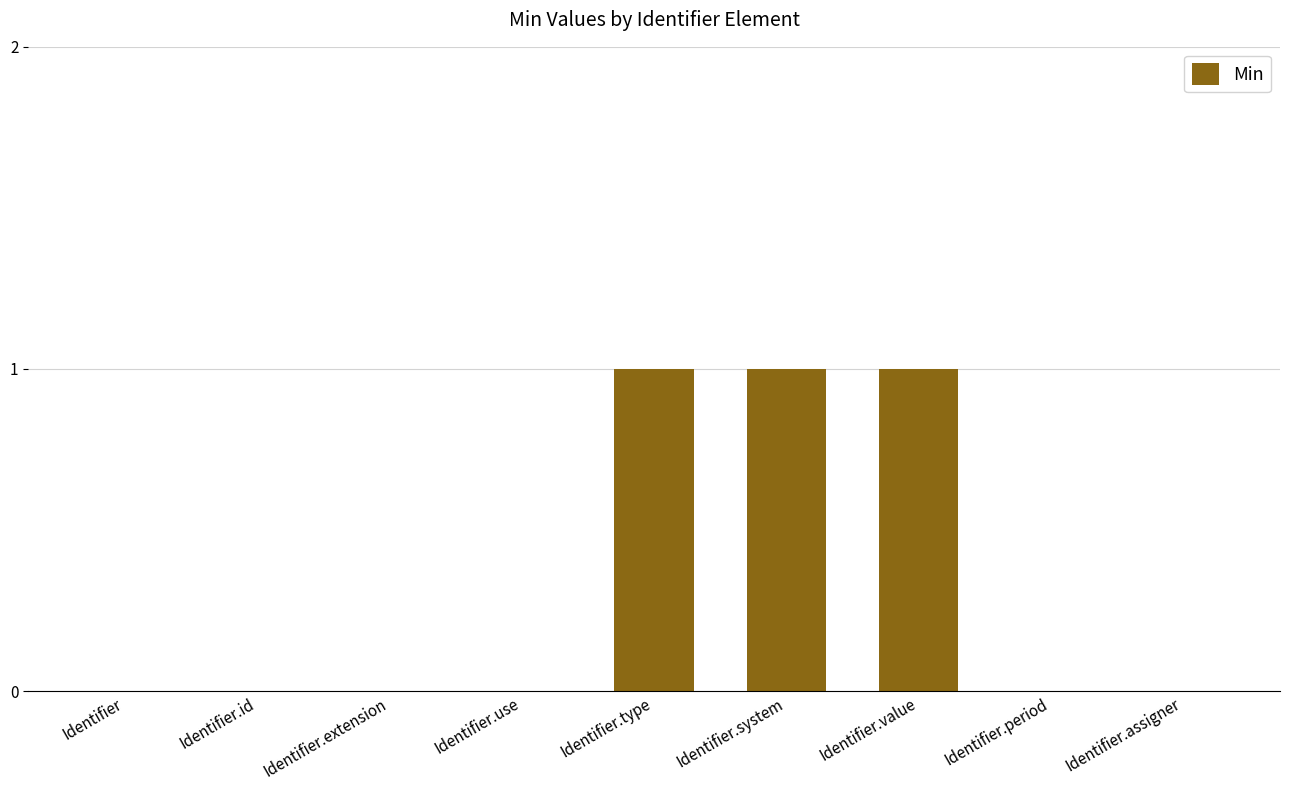

The chart shows a value of 1 at Identifier.system. True or false?

True